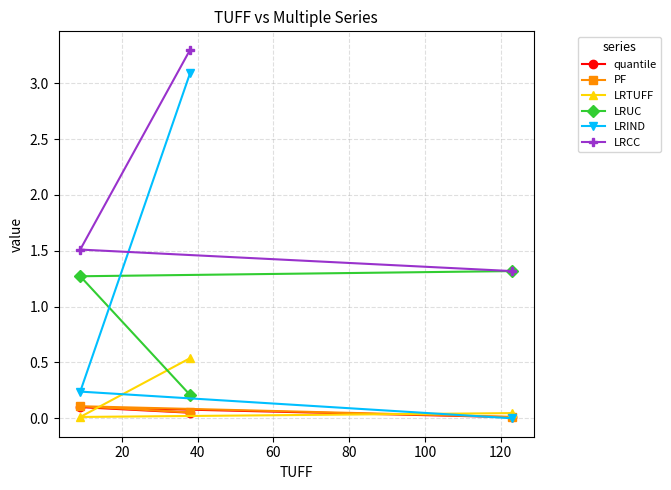

Which series has the widest spread of values?

LRIND